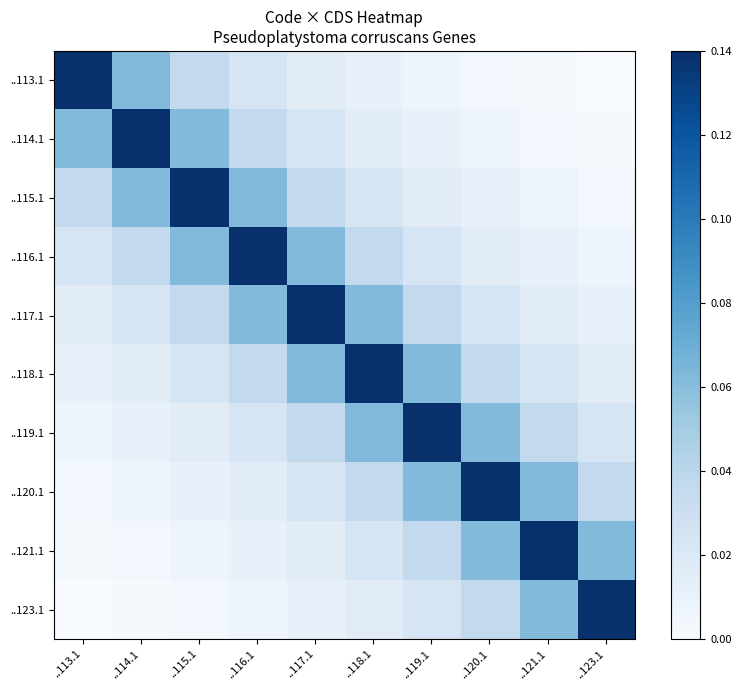

Rank the series by their maximum value, from highest to lowest.

..113.1, ..114.1, ..115.1, ..116.1, ..117.1, ..118.1, ..119.1, ..120.1, ..121.1, ..123.1